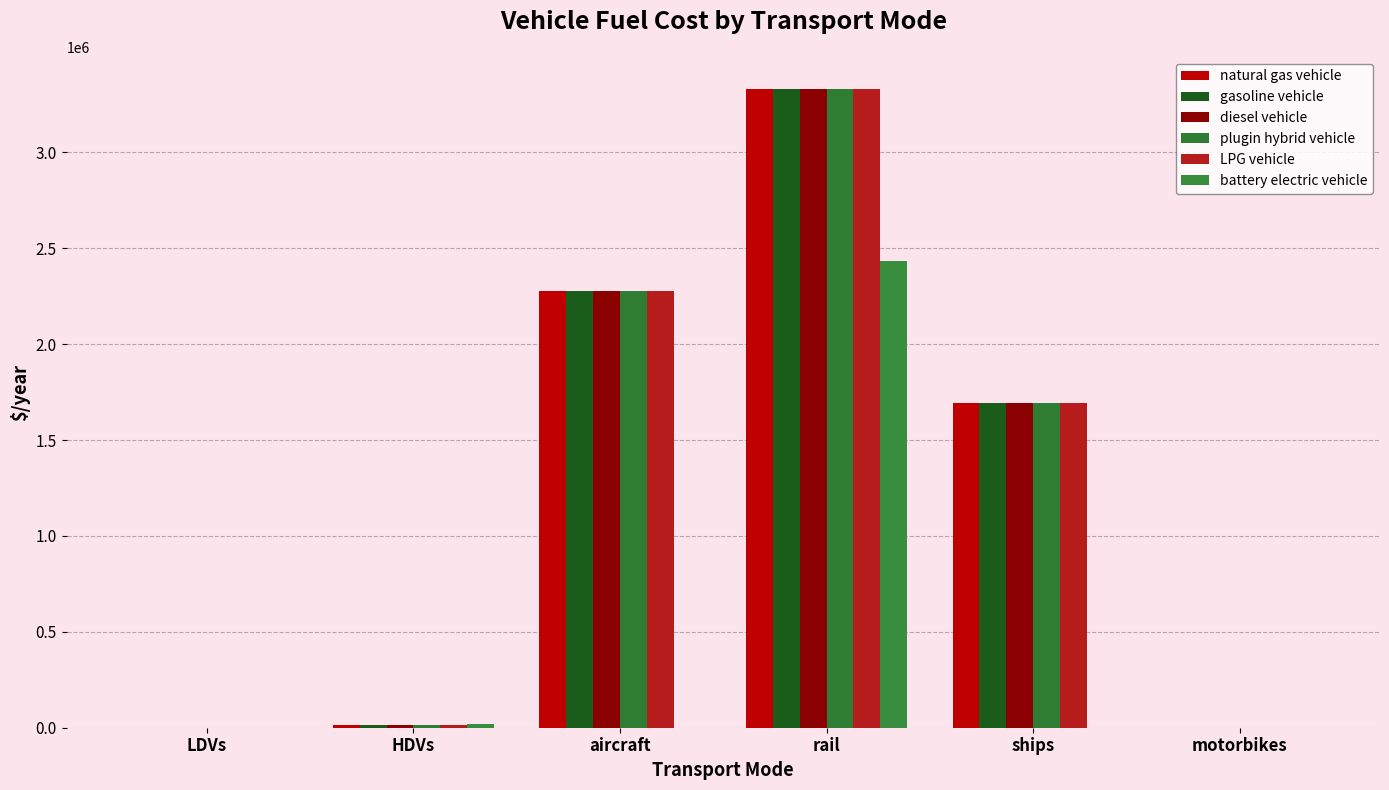

What is the difference between the second highest and minimum values in the gasoline vehicle series?

2279319.0